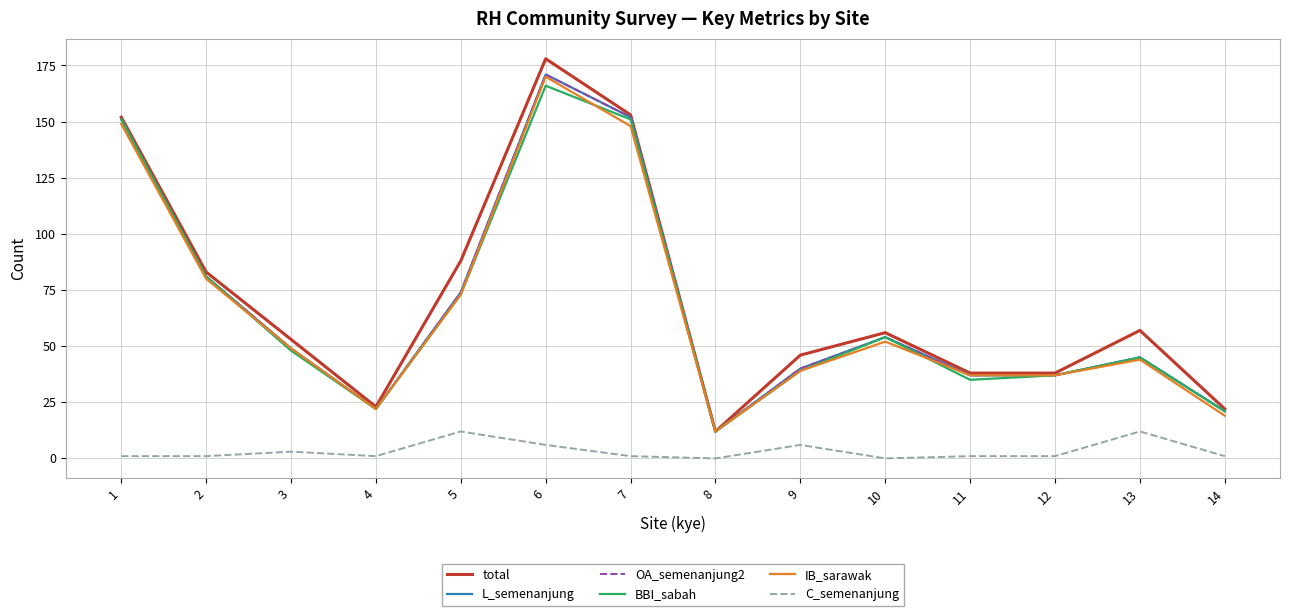

Is this an area chart (filled region under the line)?

No